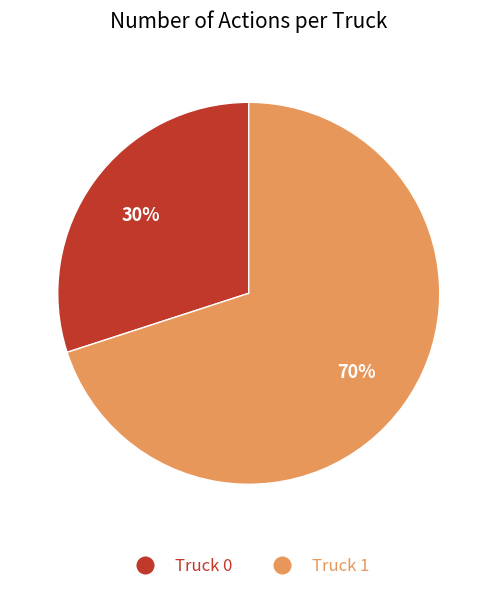

Which slice is the smallest?

Truck 0